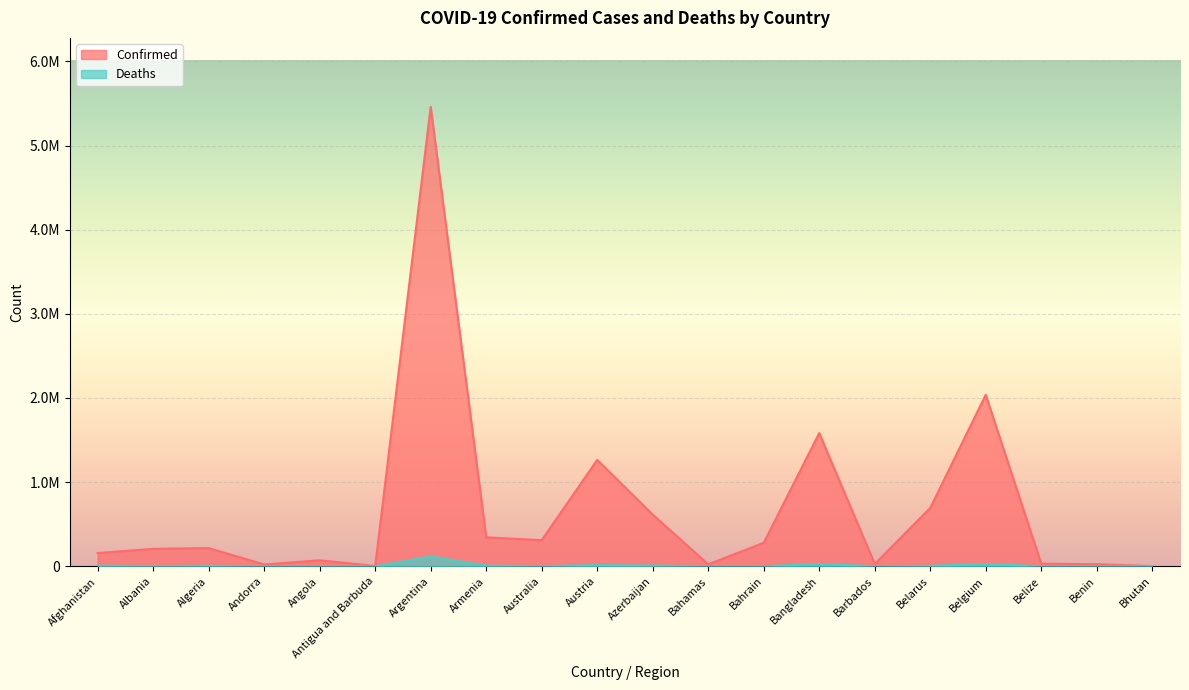

Does the chart display data point markers on the line(s)?

No